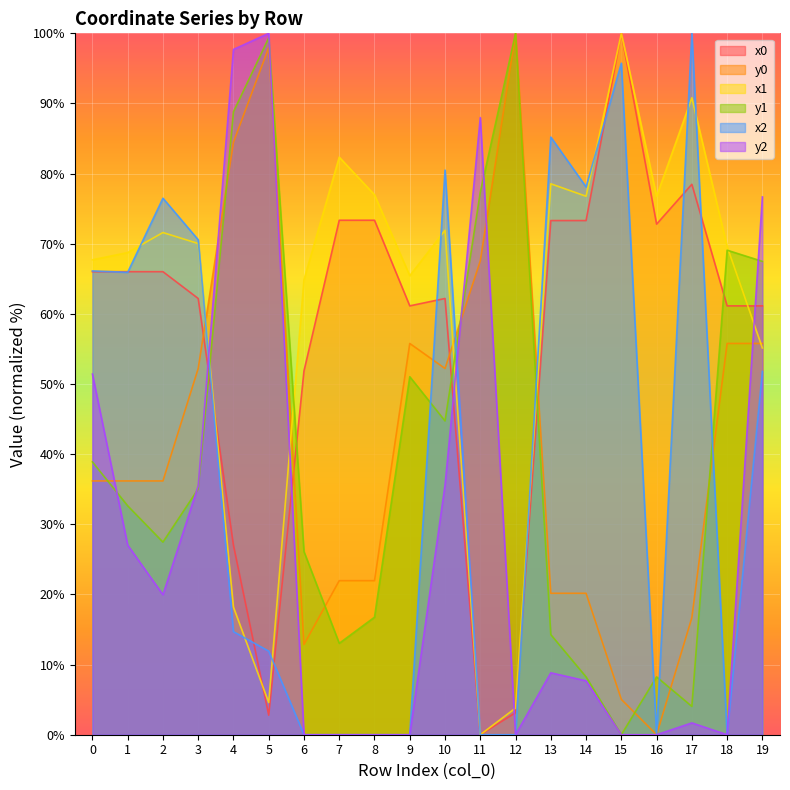

At which label does x0 reach its minimum?

11